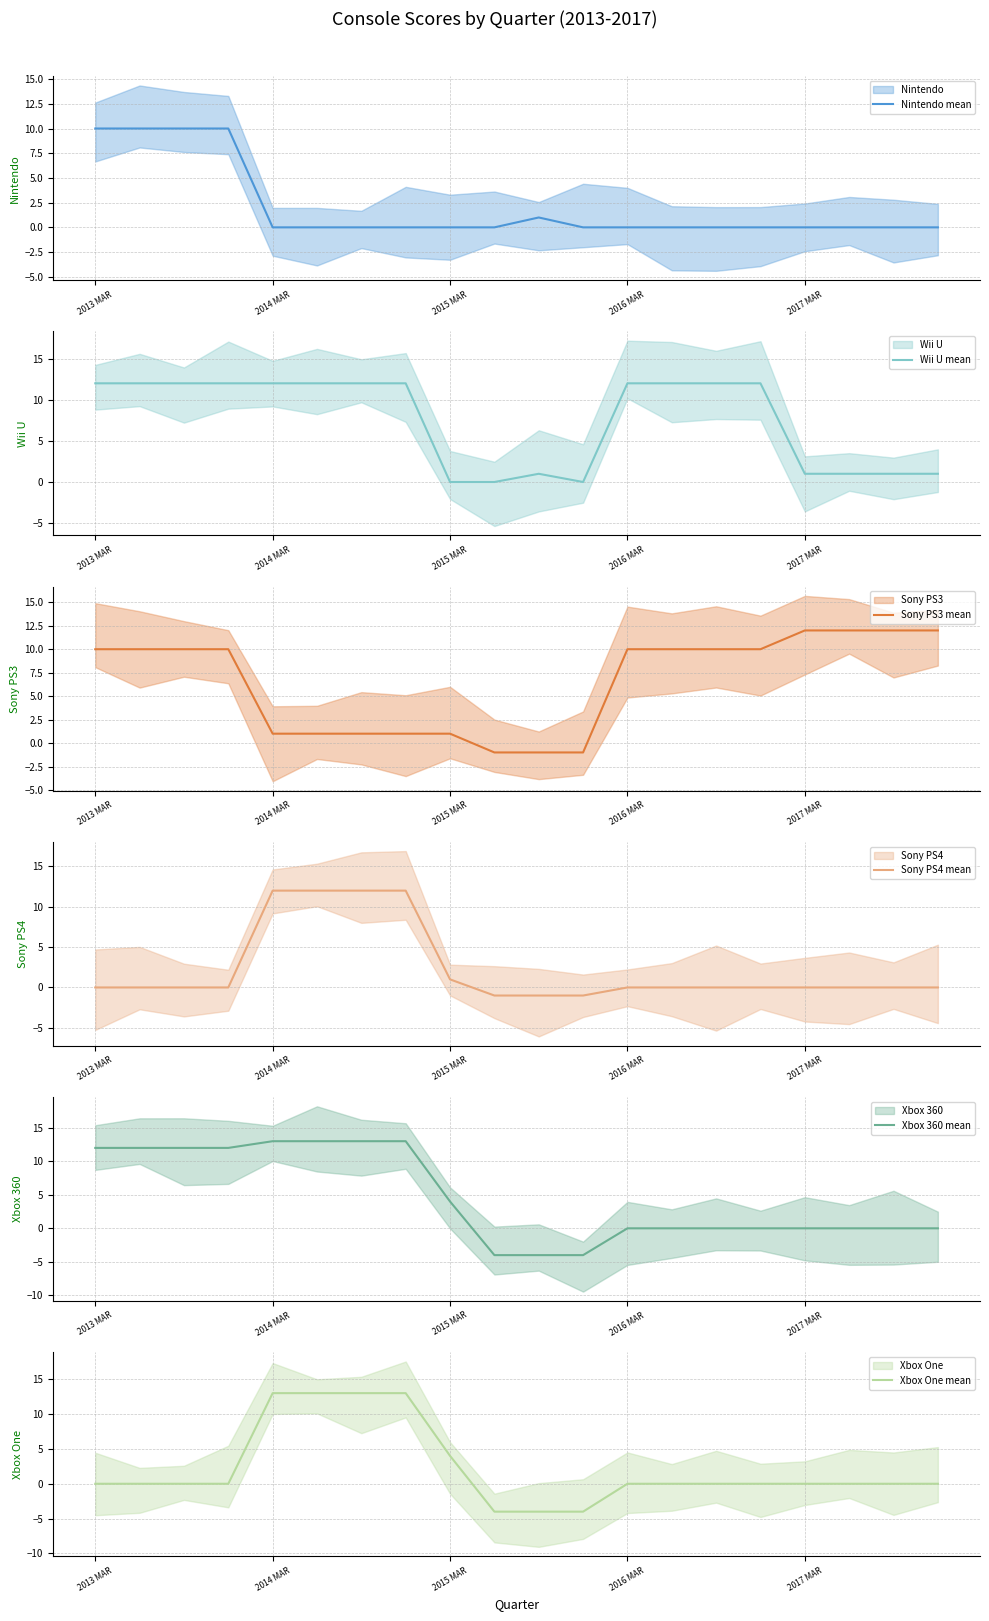

The value of Nintendo mean at 2014 MAR is 5. True or false?

False